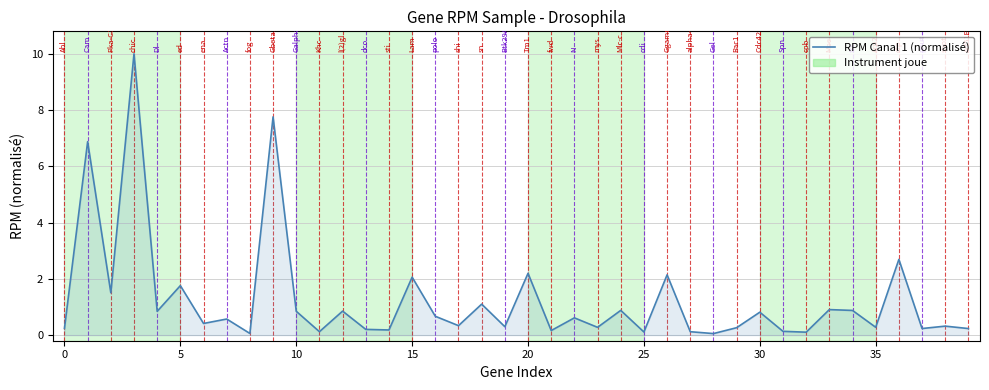

Does the chart display data point markers on the line(s)?

No